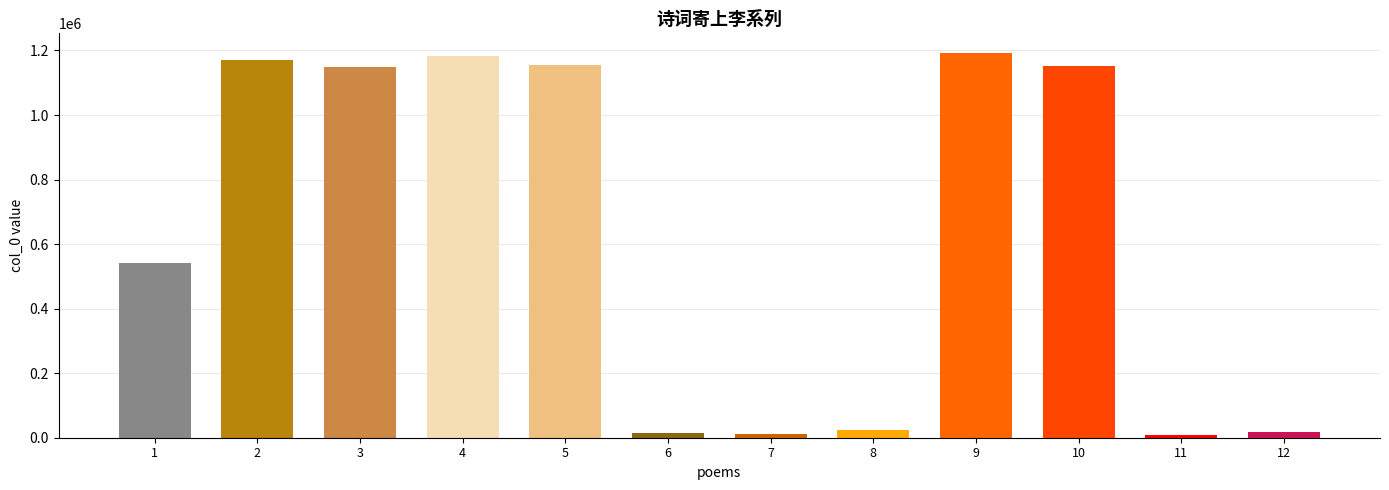

Does the chart contain stacked bars?

No